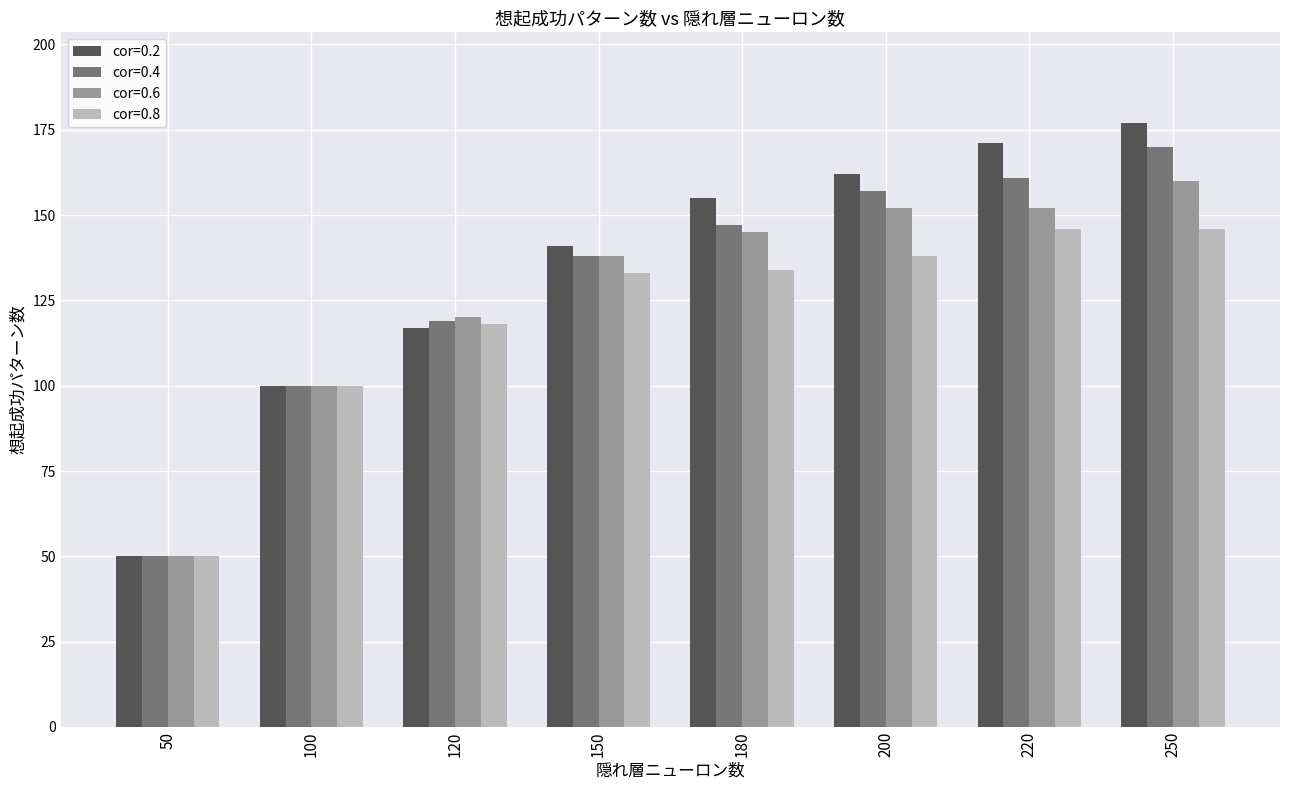

Where is cor=0.8 nearest to the value 98?

100